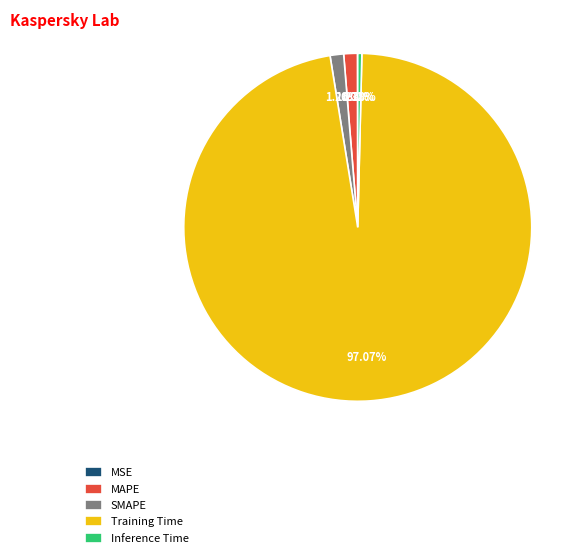

Is it true that MAPE is 11% of the pie?

False